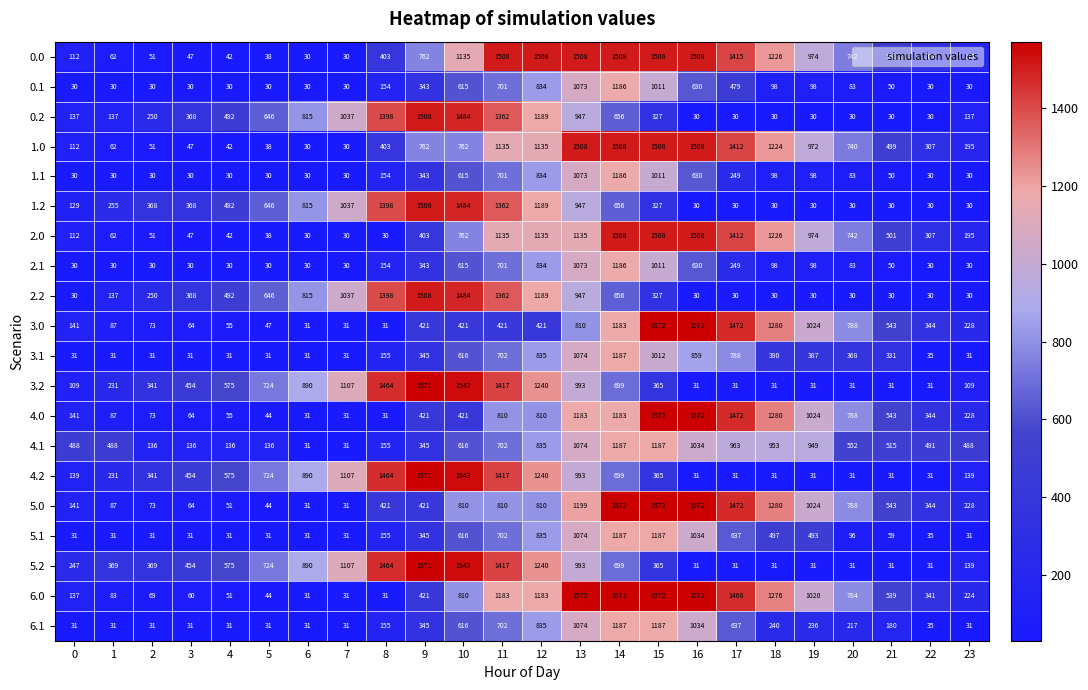

At how many categories does at least one series exceed 1222?

11